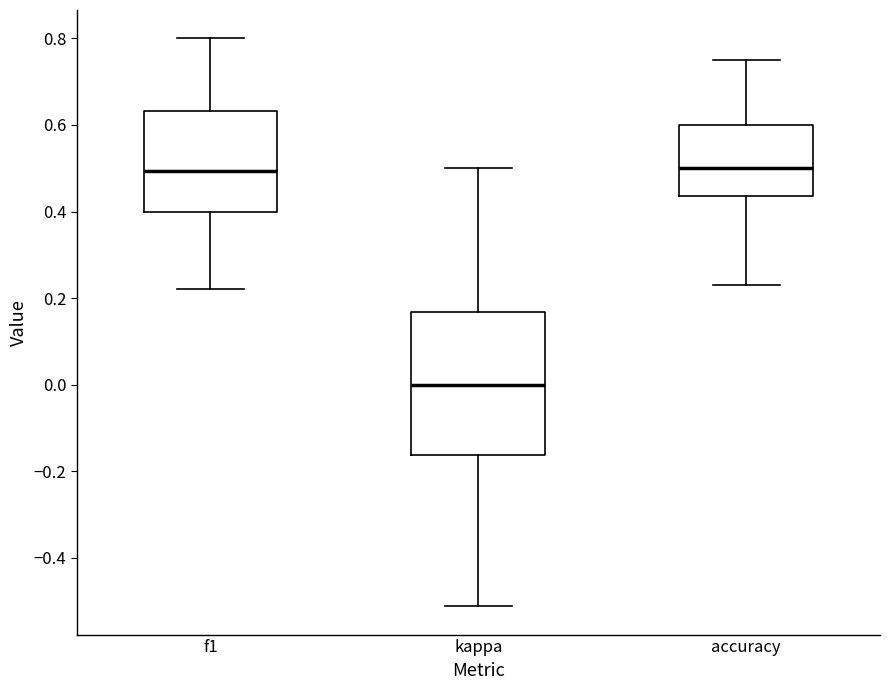

Comparing the boxes themselves (not the whiskers), which one is the tallest?

kappa